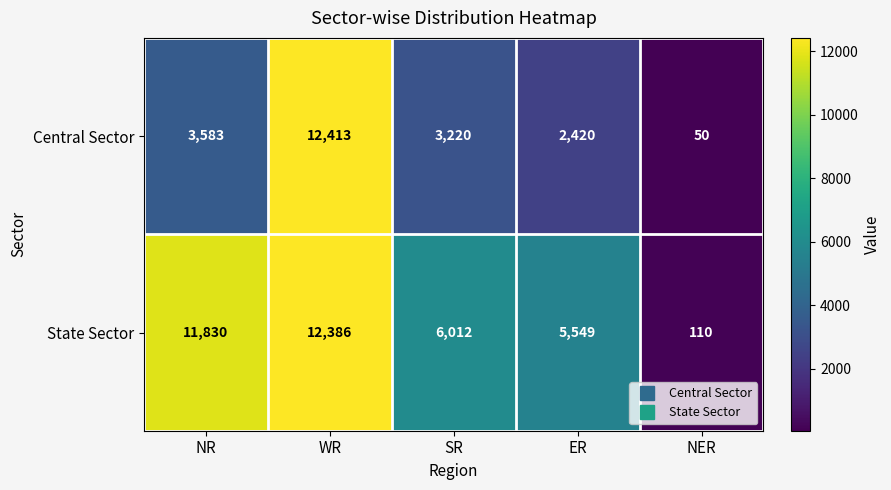

At which label does State Sector reach its minimum?

NER